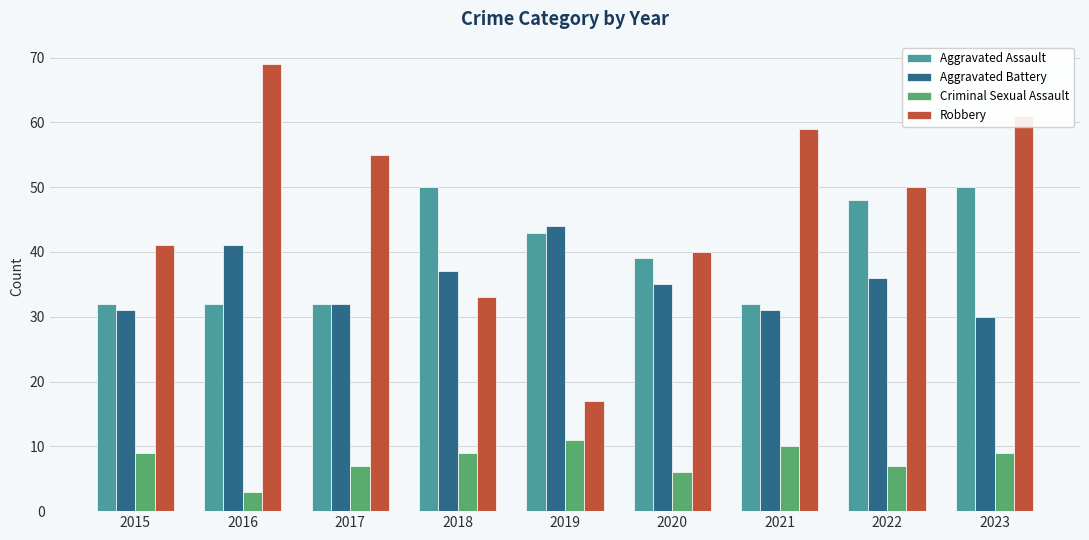

At which label does Robbery first exceed 50?

2016